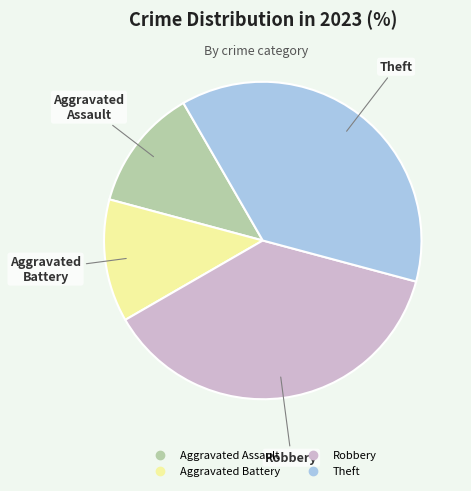

Count the number of slices in the pie.

4